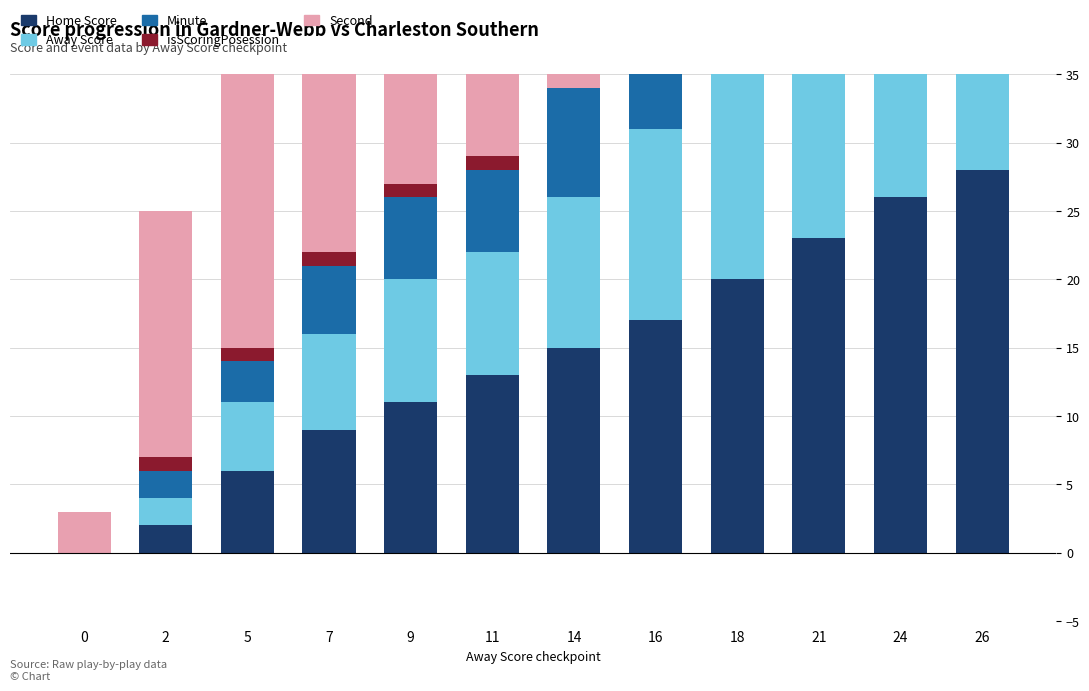

Is it true that Minute equals 5 at 7?

True